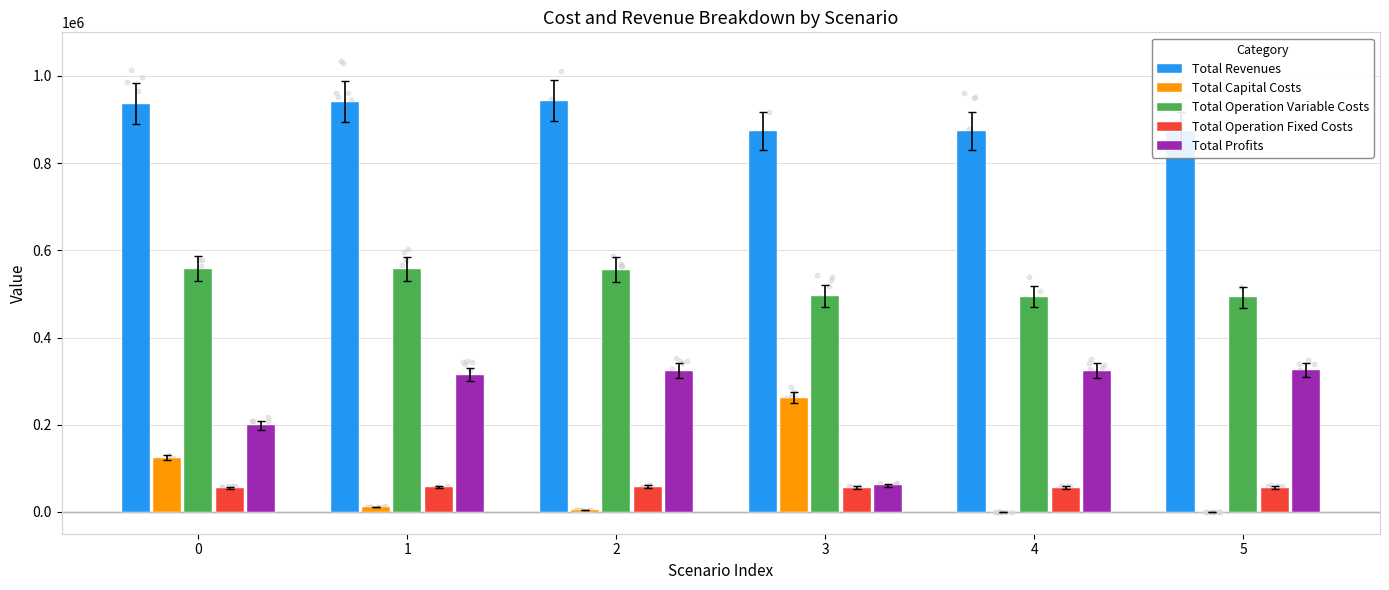

What are all the series names shown in the legend?

Total Revenues, Total Capital Costs, Total Operation Variable Costs, Total Operation Fixed Costs, Total Profits